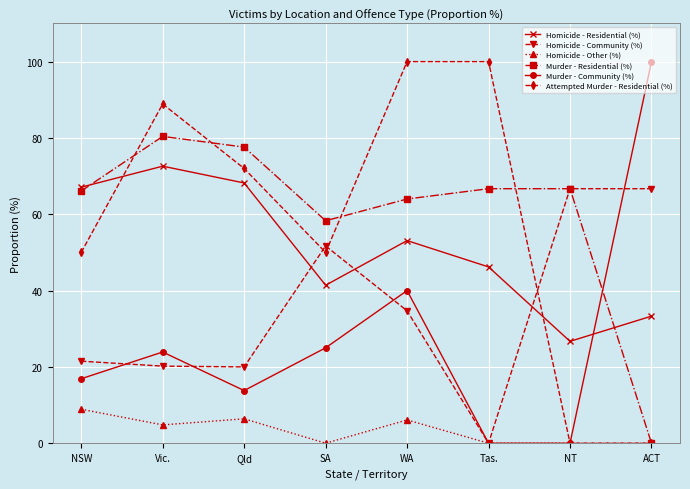

After their last crossing, which series has the higher values: Murder - Residential (%) or Murder - Community (%)?

Murder - Community (%)